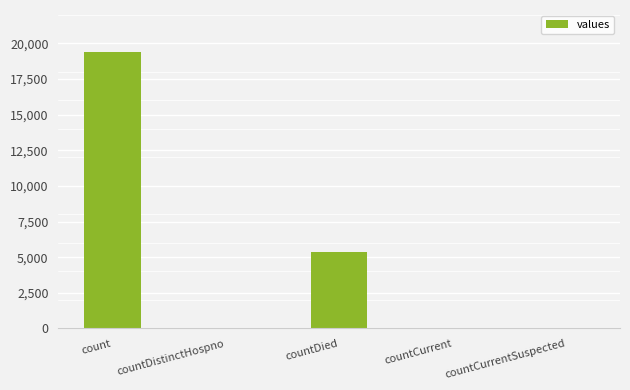

Is it true that the value at countCurrentSuspected is 0?

True